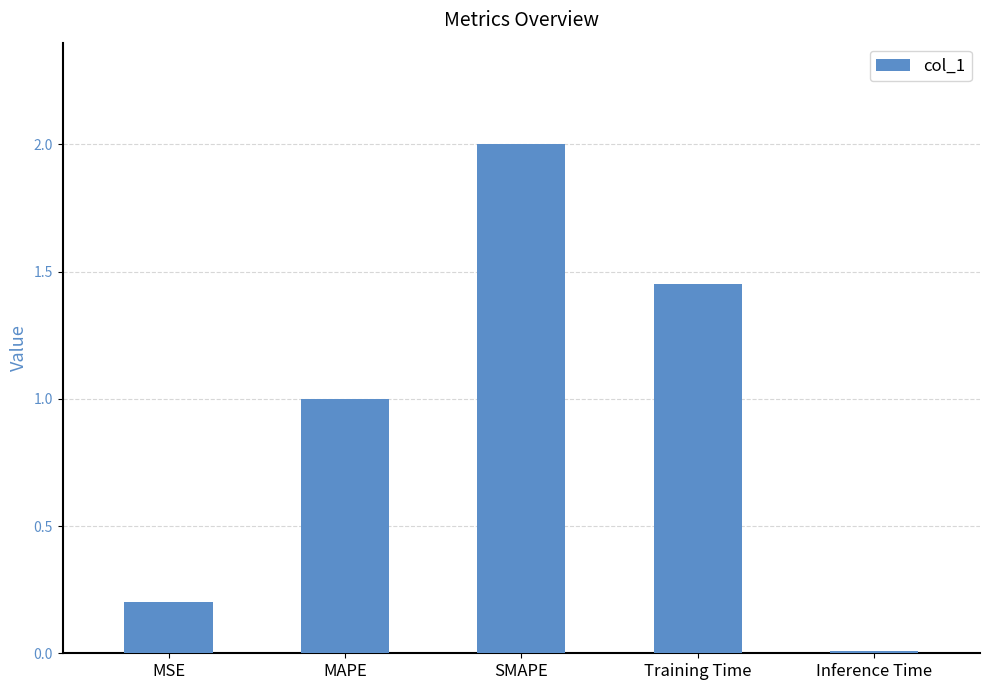

What is the difference between the values at Inference Time and SMAPE?

2.0